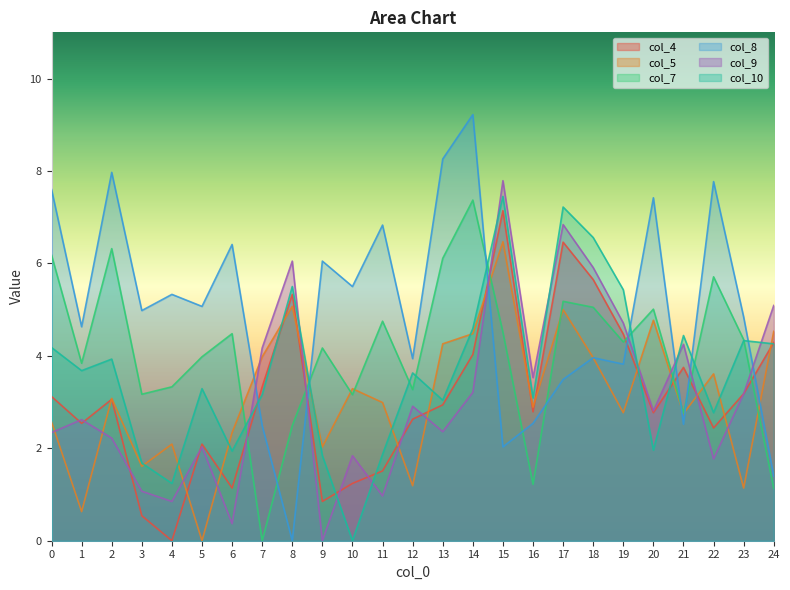

Between which two adjacent categories do col_7 and col_9 first intersect?

6 and 7